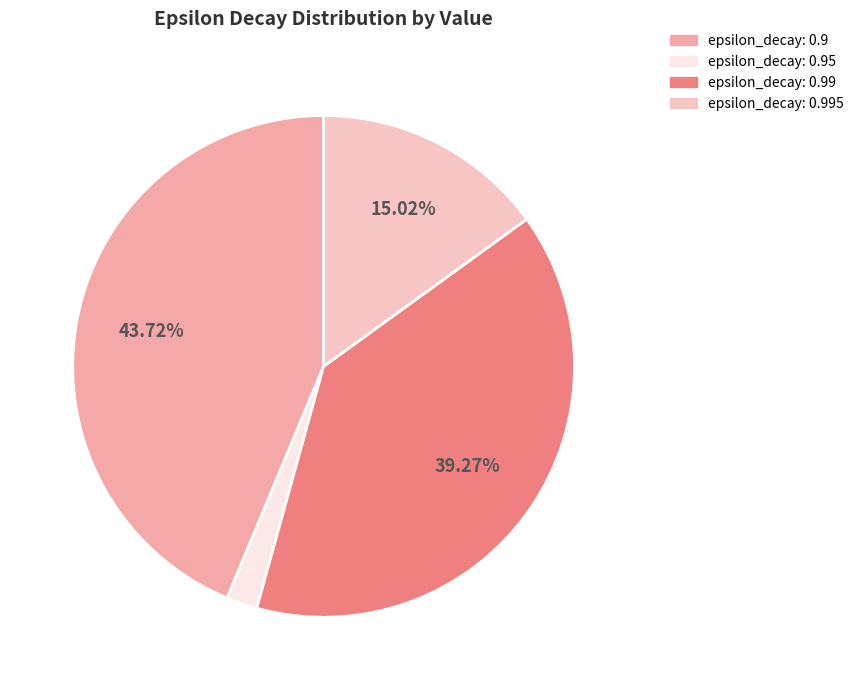

Approximately how many times larger is the value at epsilon_decay: 0.99 compared to epsilon_decay: 0.95?

19.8